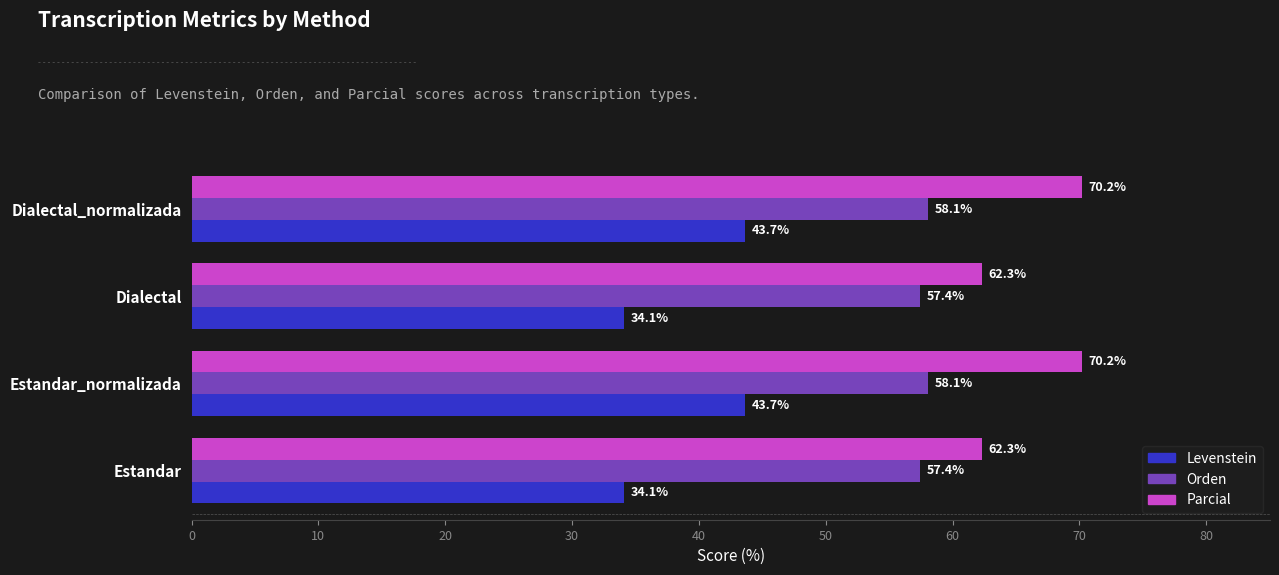

Rank the series by their maximum value, from lowest to highest.

Levenstein, Orden, Parcial